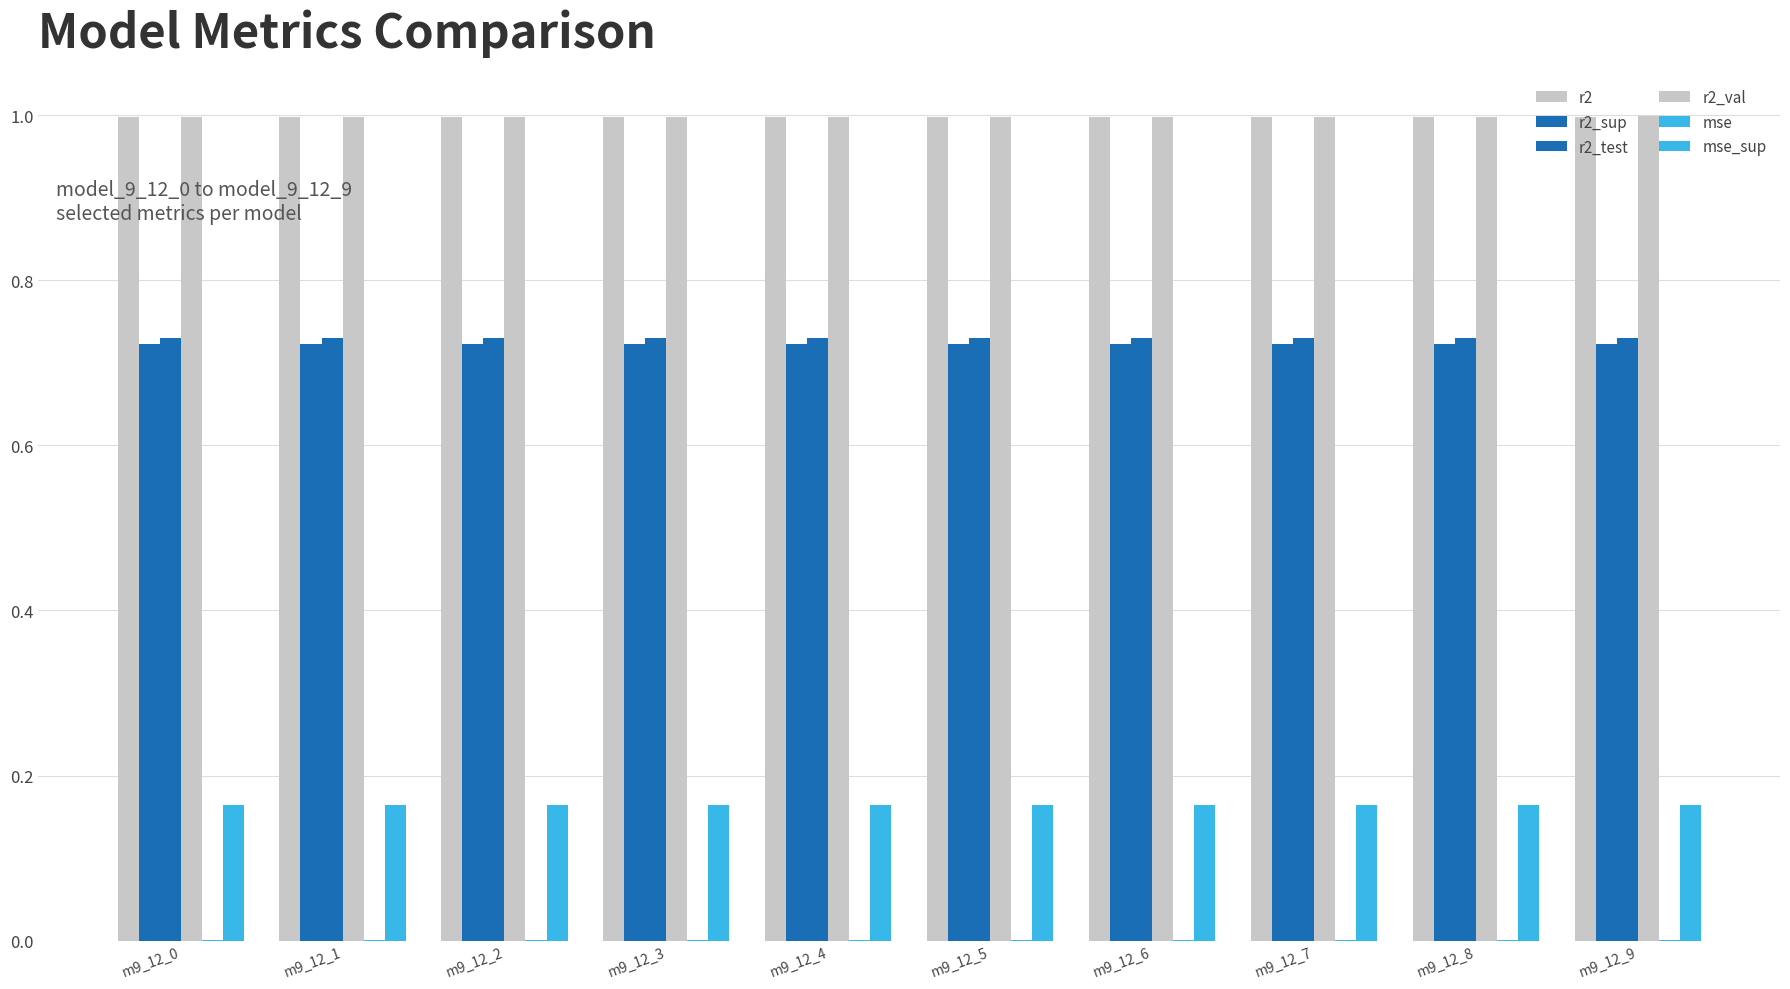

Reading right to left, extract all data points from this chart.

r2: m9_12_9=1.0	m9_12_8=1.0	m9_12_7=1.0	m9_12_6=1.0	m9_12_5=1.0	m9_12_4=1.0	m9_12_3=1.0	m9_12_2=1.0	m9_12_1=1.0	m9_12_0=1.0
r2_sup: m9_12_9=0.7	m9_12_8=0.7	m9_12_7=0.7	m9_12_6=0.7	m9_12_5=0.7	m9_12_4=0.7	m9_12_3=0.7	m9_12_2=0.7	m9_12_1=0.7	m9_12_0=0.7
r2_test: m9_12_9=0.7	m9_12_8=0.7	m9_12_7=0.7	m9_12_6=0.7	m9_12_5=0.7	m9_12_4=0.7	m9_12_3=0.7	m9_12_2=0.7	m9_12_1=0.7	m9_12_0=0.7
r2_val: m9_12_9=1.0	m9_12_8=1.0	m9_12_7=1.0	m9_12_6=1.0	m9_12_5=1.0	m9_12_4=1.0	m9_12_3=1.0	m9_12_2=1.0	m9_12_1=1.0	m9_12_0=1.0
mse: m9_12_9=0.0	m9_12_8=0.0	m9_12_7=0.0	m9_12_6=0.0	m9_12_5=0.0	m9_12_4=0.0	m9_12_3=0.0	m9_12_2=0.0	m9_12_1=0.0	m9_12_0=0.0
mse_sup: m9_12_9=0.2	m9_12_8=0.2	m9_12_7=0.2	m9_12_6=0.2	m9_12_5=0.2	m9_12_4=0.2	m9_12_3=0.2	m9_12_2=0.2	m9_12_1=0.2	m9_12_0=0.2